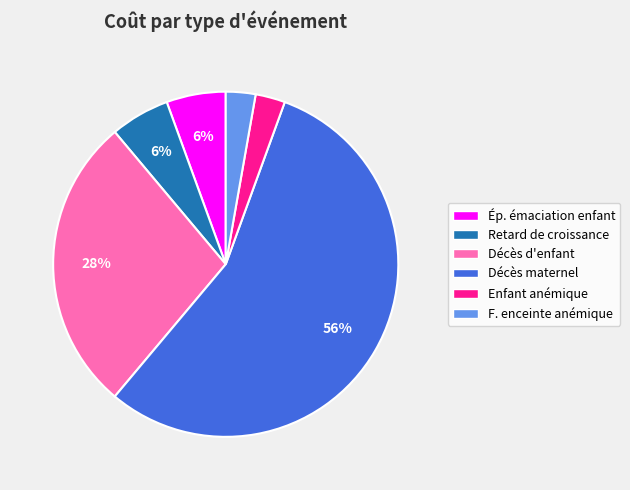

Combined, do Enfant anémique and Retard de croissance account for over 50%?

No